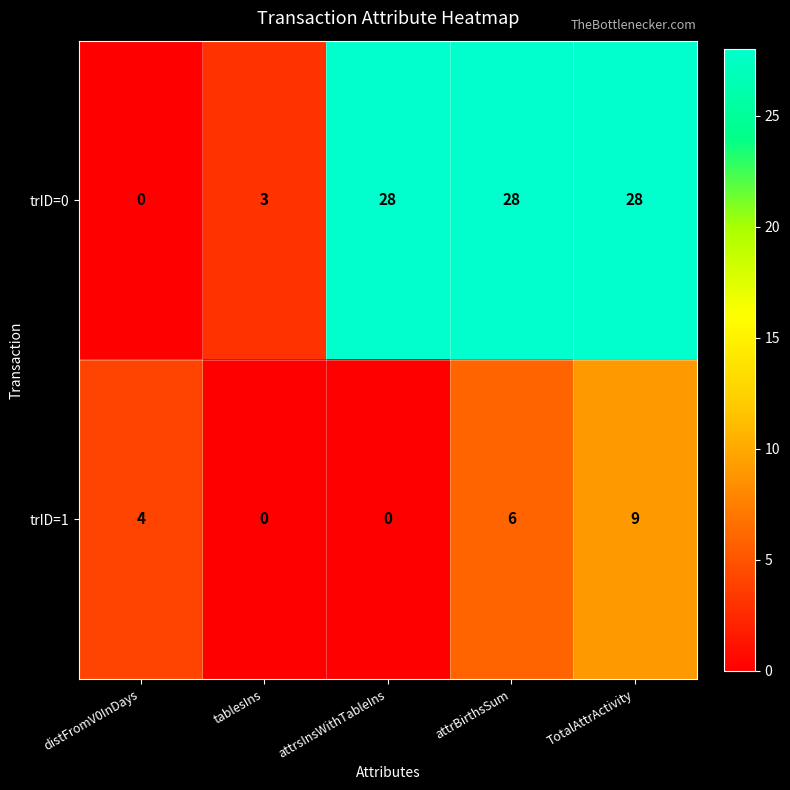

At which category is the sum across all series the highest?

TotalAttrActivity